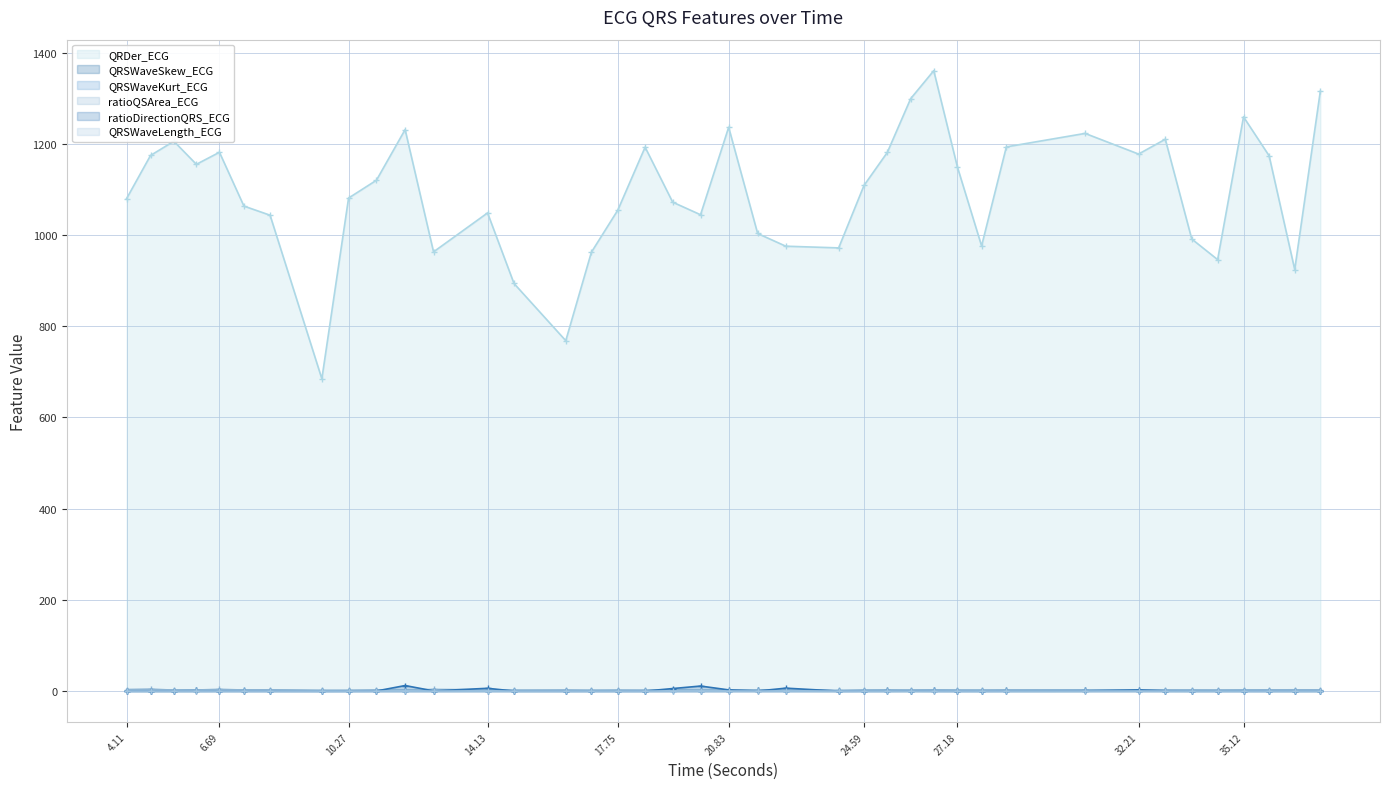

What are all the series names shown in the legend?

QRDer_ECG, QRSWaveSkew_ECG, QRSWaveKurt_ECG, ratioQSArea_ECG, ratioDirectionQRS_ECG, QRSWaveLength_ECG